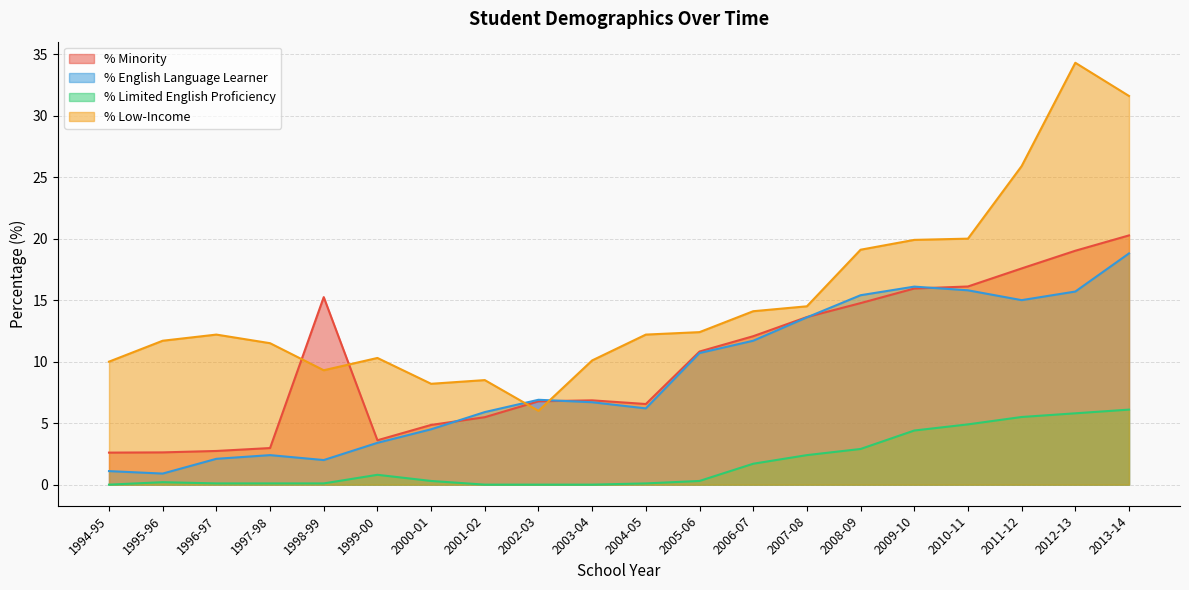

True or false: % English Language Learner and % Limited English Proficiency intersect in this chart.

False